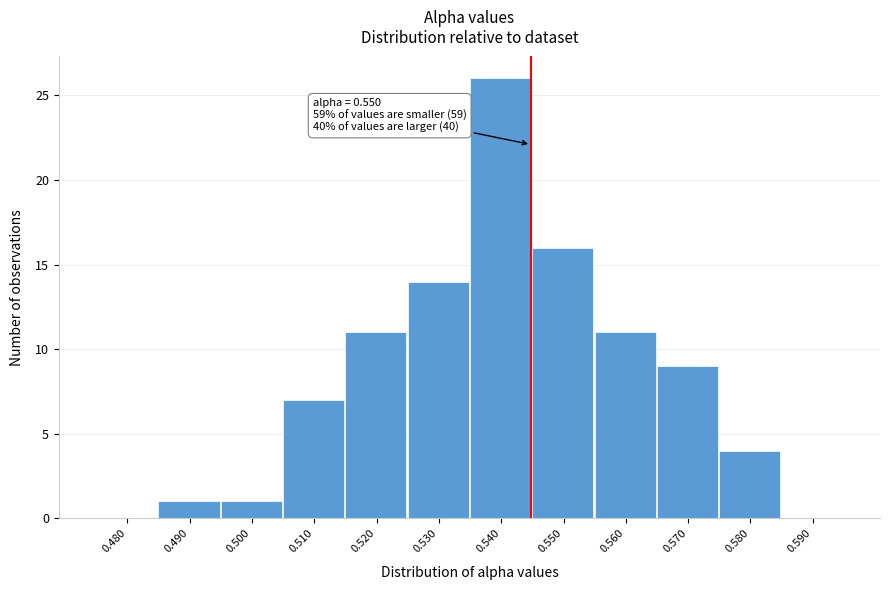

Reading left to right, list all the values displayed in this chart.

0.480=0	0.490=1	0.500=1	0.510=7	0.520=11	0.530=14	0.540=26	0.550=16	0.560=11	0.570=9	0.580=4	0.590=0